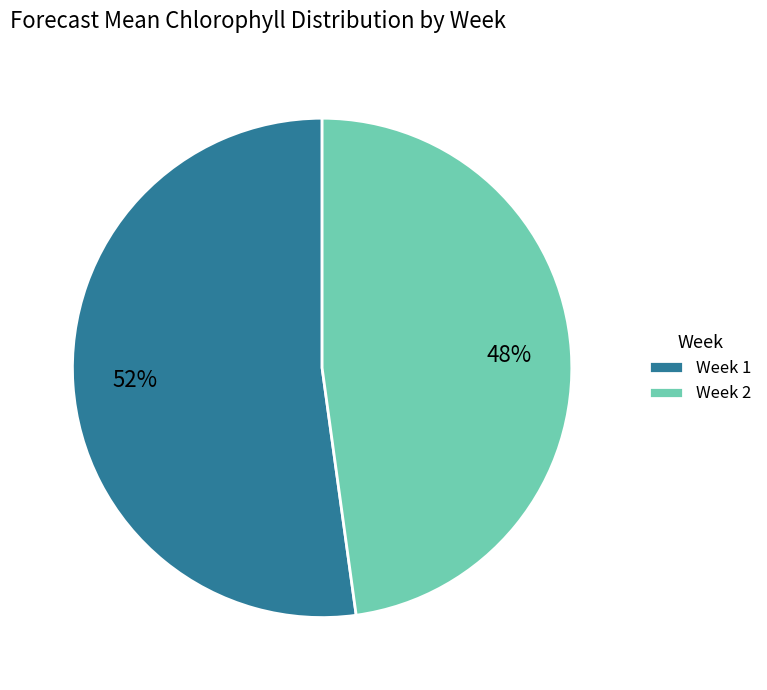

The Week 2 slice represents 39% of the pie. True or false?

False